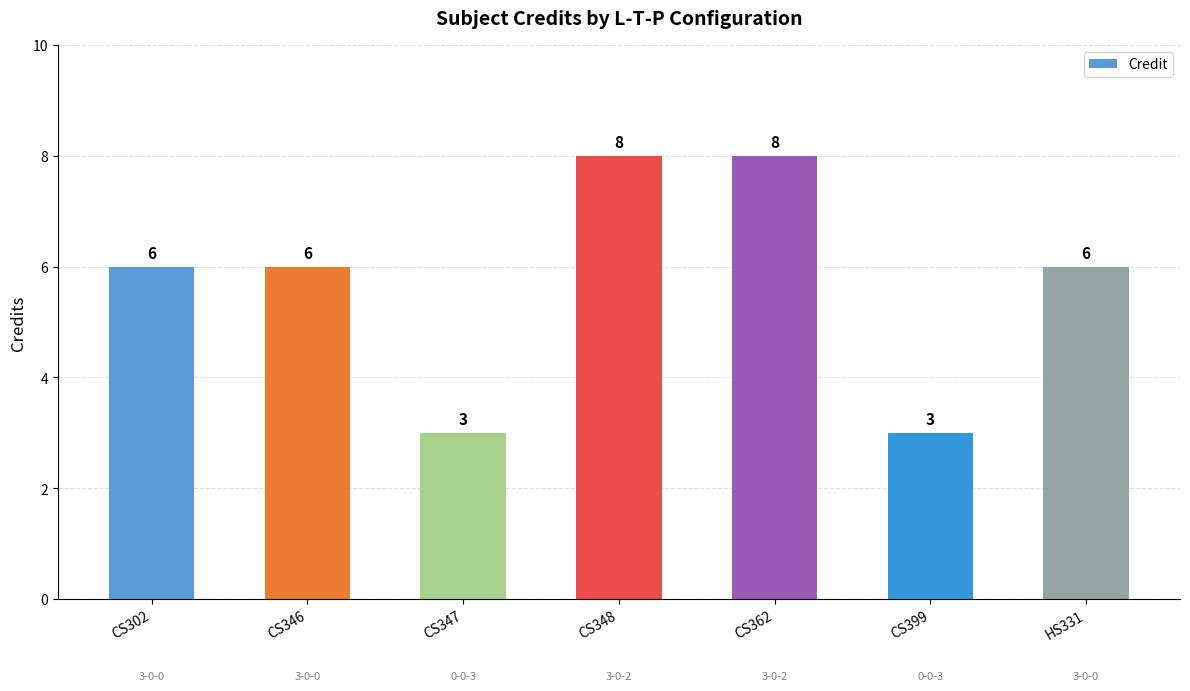

What is the average value?

6